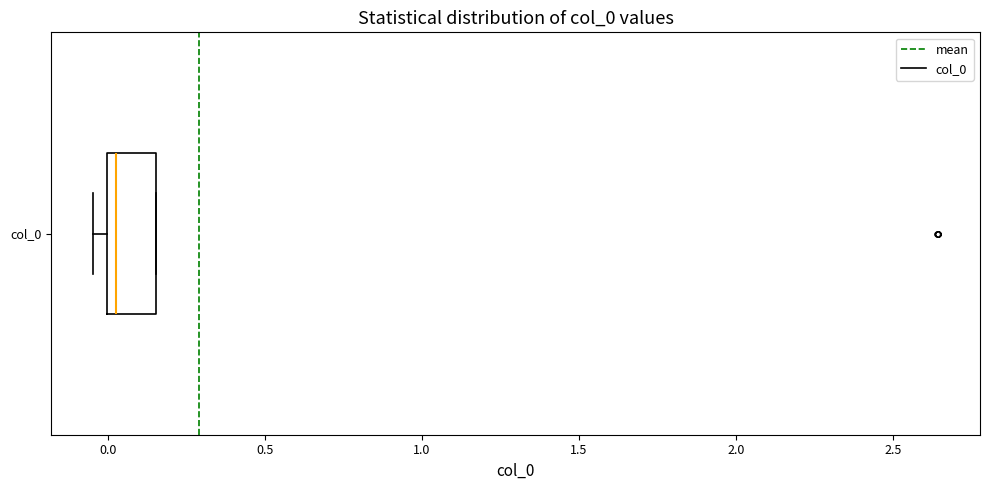

Transcribe this box plot: give where the median line is, the range the box spans, and where the two whiskers end, as read against the x-axis. The values are not printed on the chart, so give them approximately, as read against the axis.

median 0.05, box 0.00 to 0.15, whiskers -0.05 to 0.15